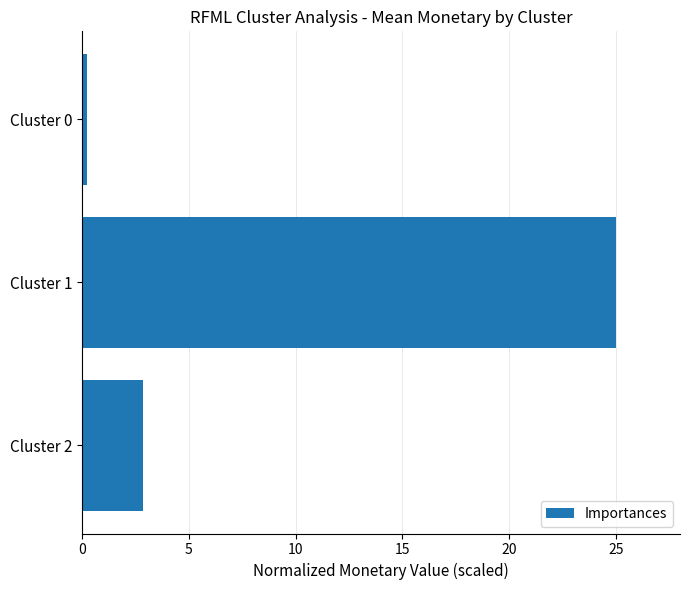

What is the value of the 2nd bar from the top?

25.0